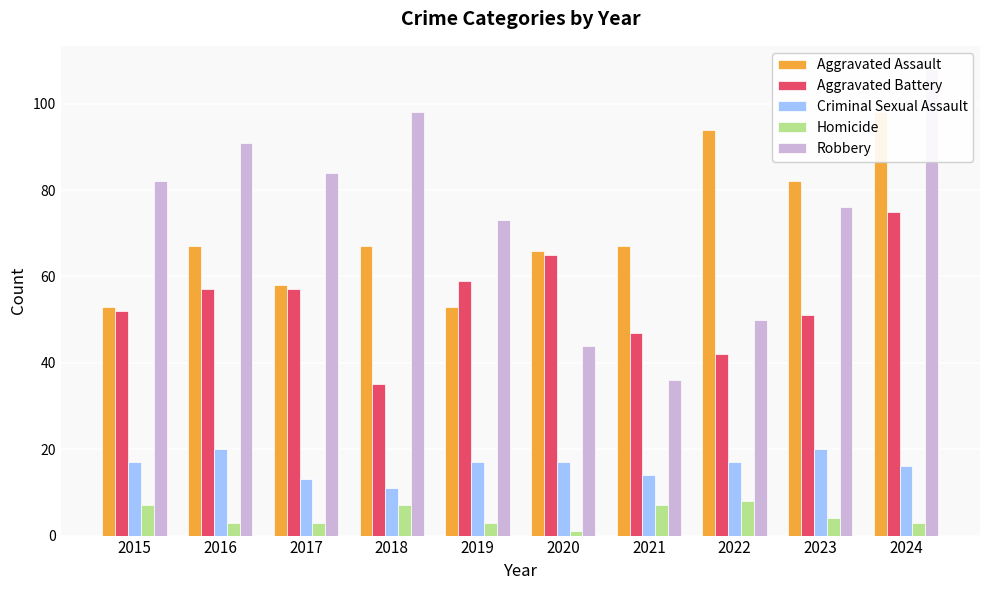

What is the value of the Aggravated Battery bar at the 9th from the left?

51